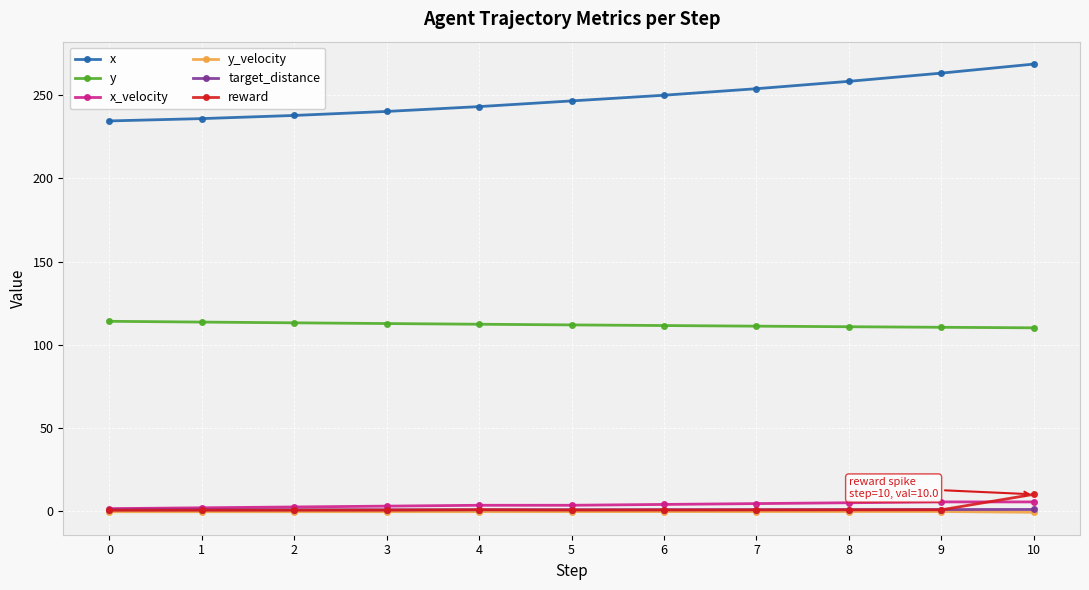

What is the sum of the y_velocity values at 9 and 10?

-1.1